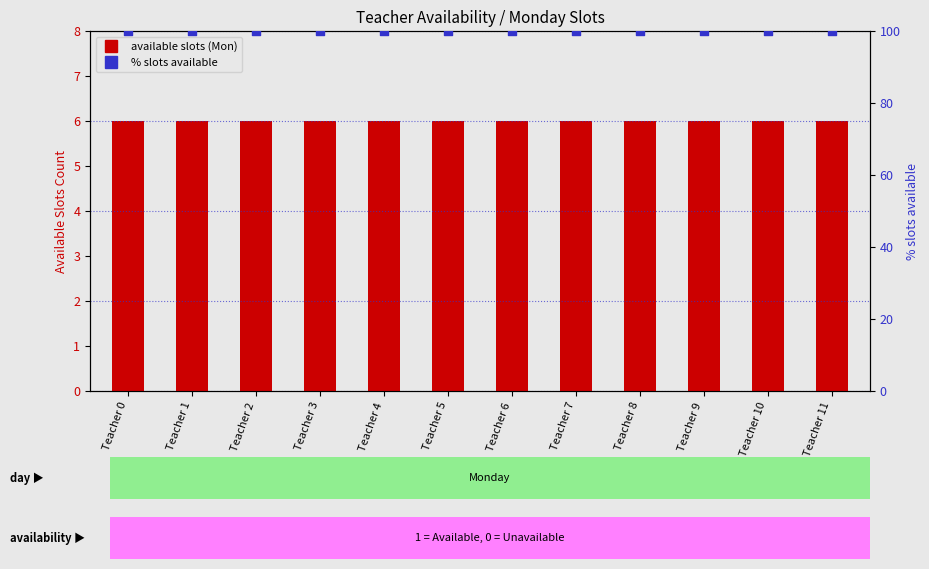

Which series has the largest total across all categories?

% slots available